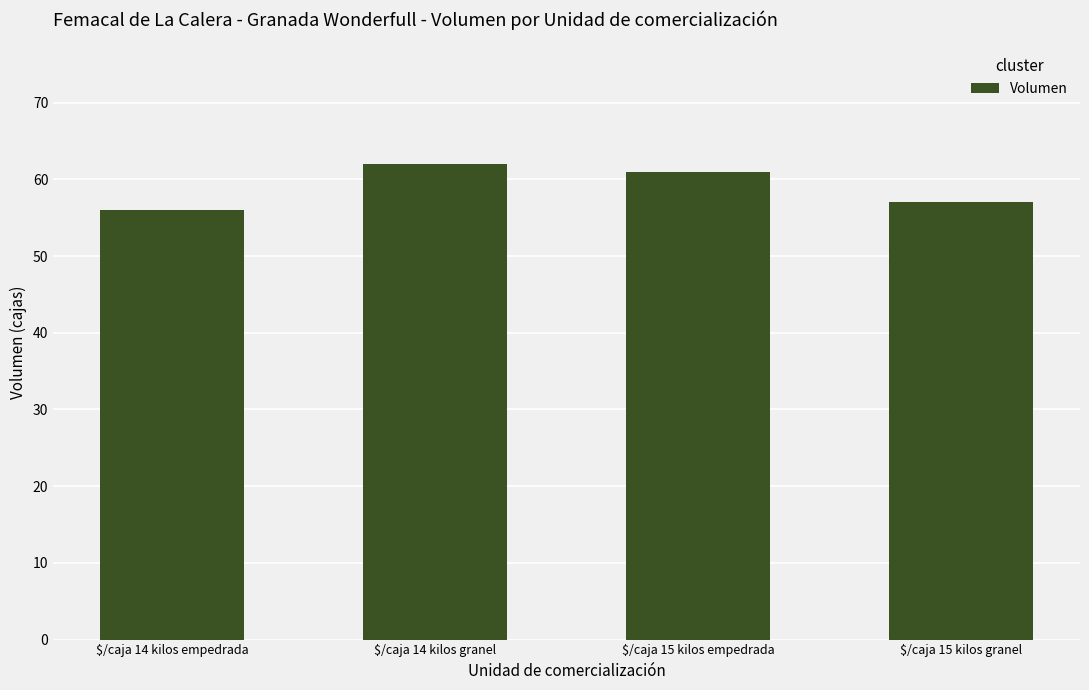

Reading right to left, extract all data points from this chart.

57	61	62	56